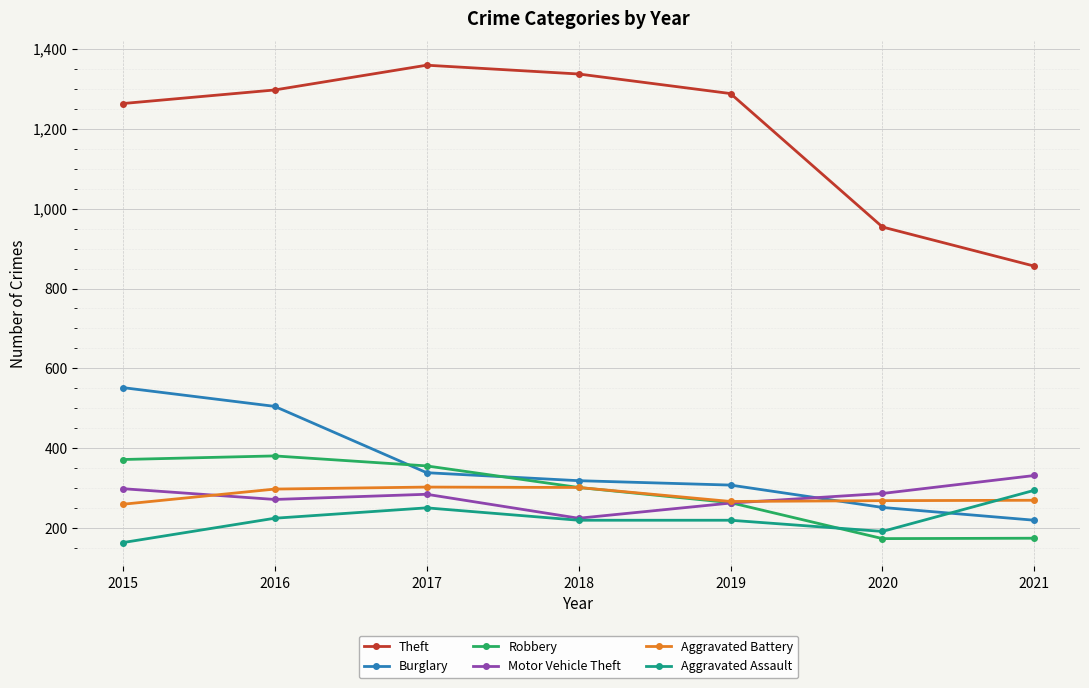

Is the value of Burglary at 2020 greater than the value of Aggravated Battery at 2021?

No